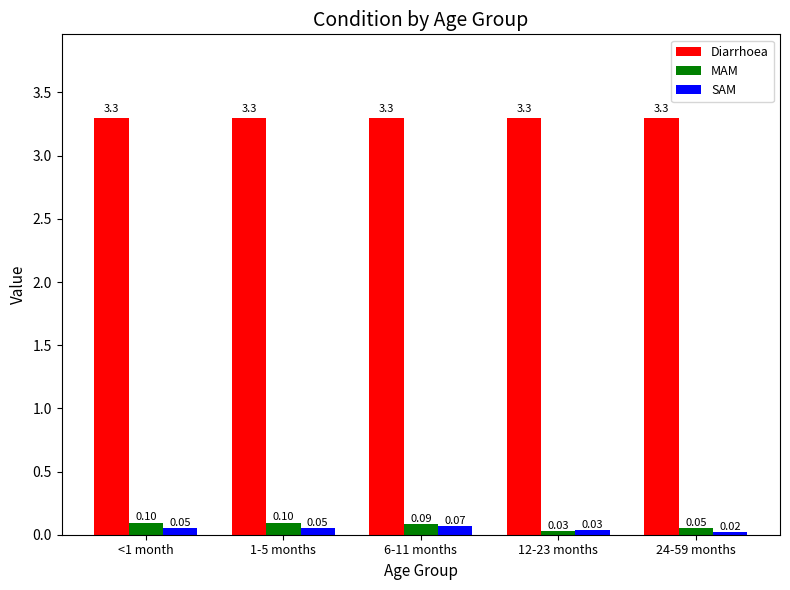

What is the average value of the Diarrhoea series?

3.3